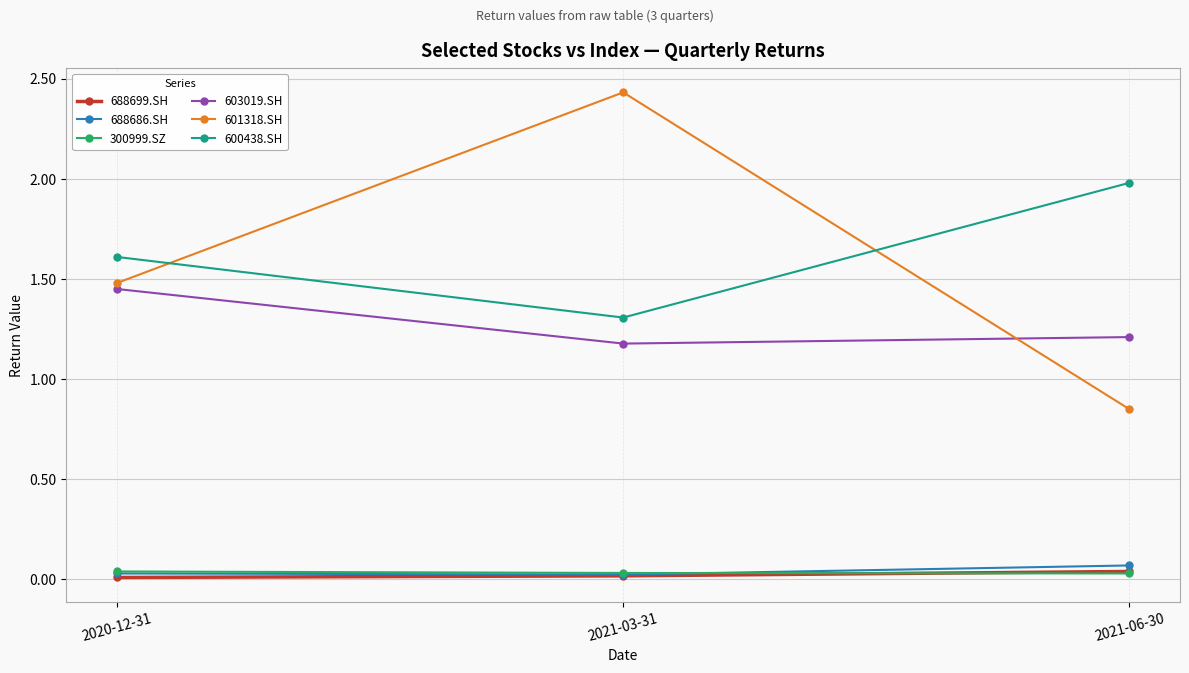

Which series has the widest spread of values?

601318.SH